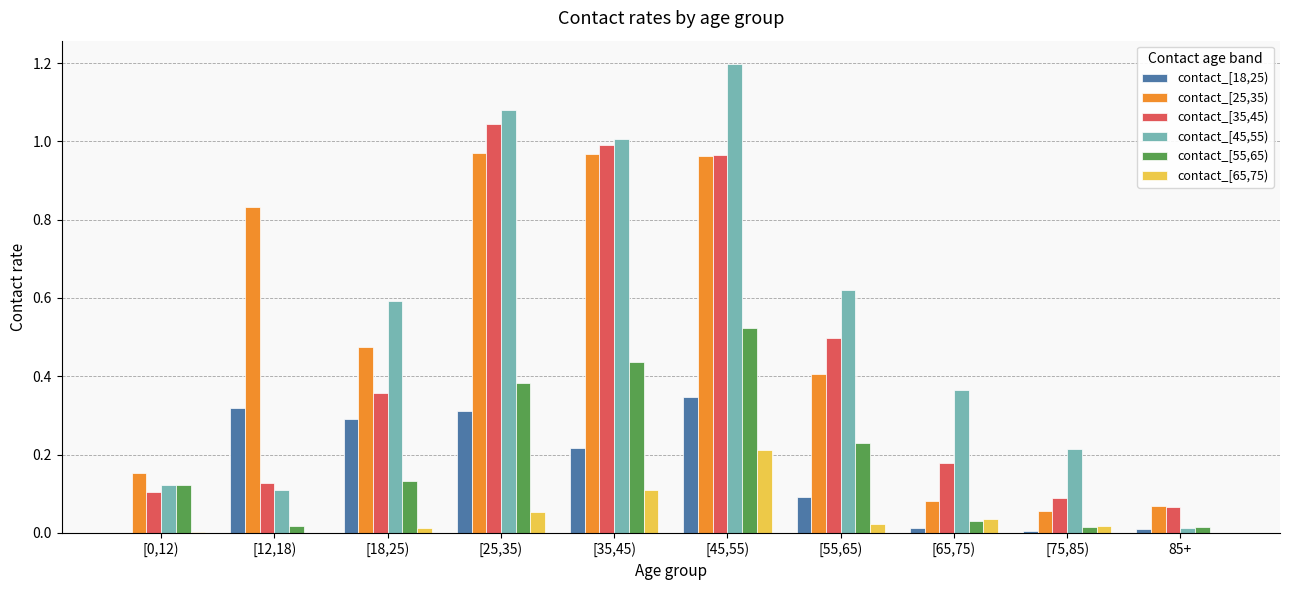

True or false: contact_[18,25) has a value of 0.5 at [25,35).

False